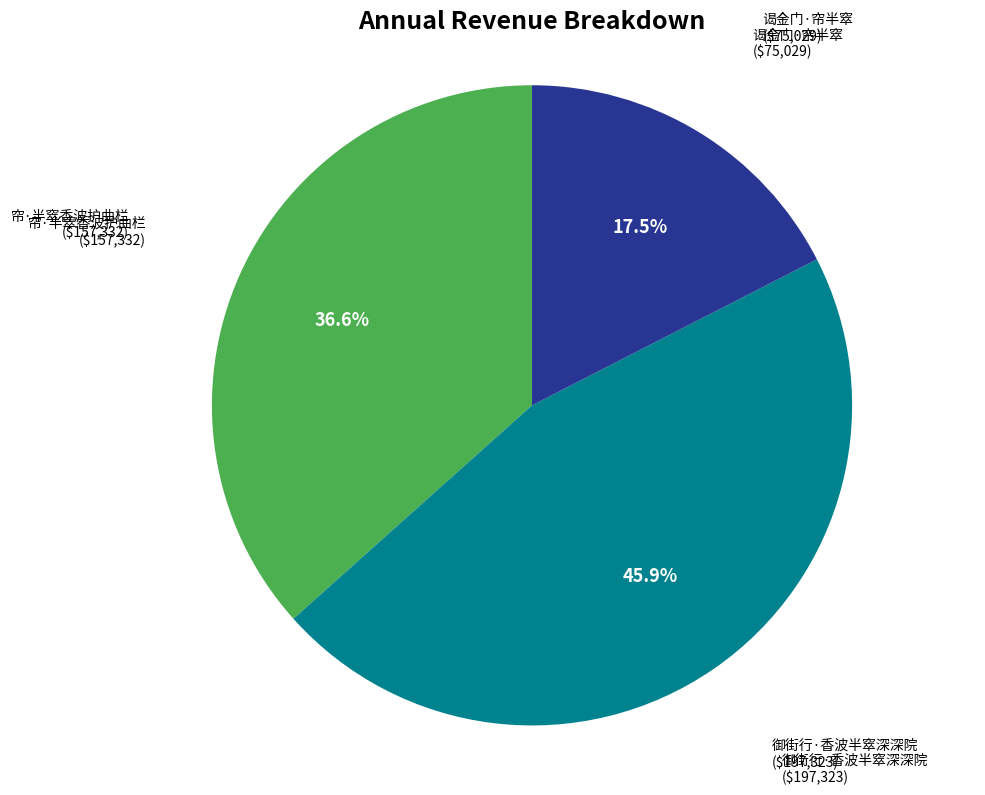

Does any single category account for the majority?

No